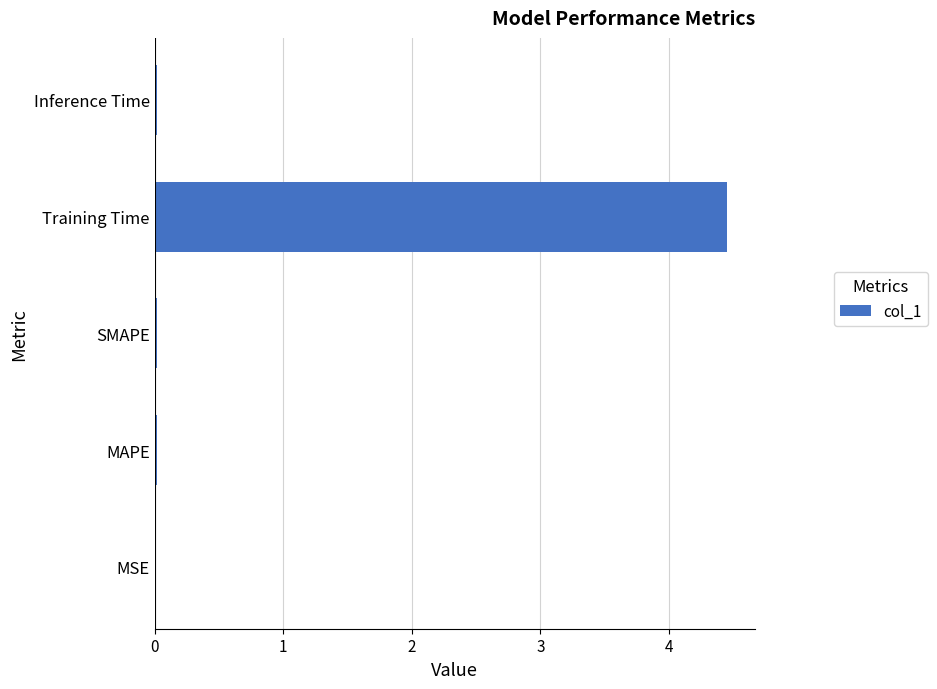

Is it true that the value at MAPE is 0.0?

True